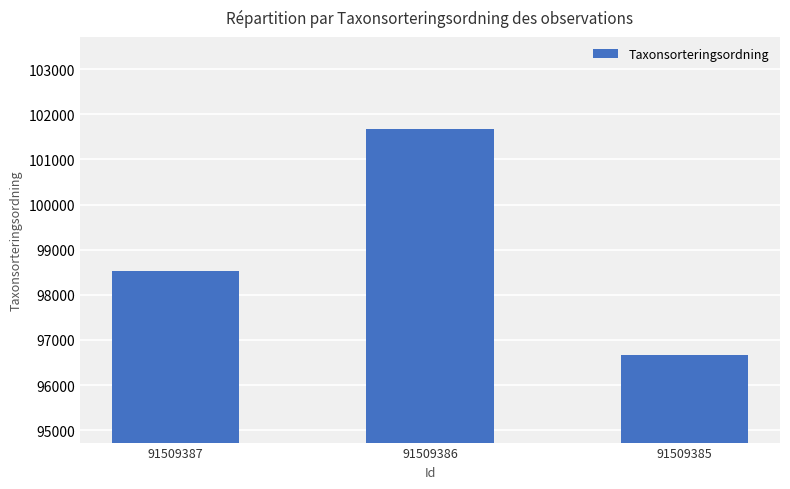

Count the number of categories in the chart.

3